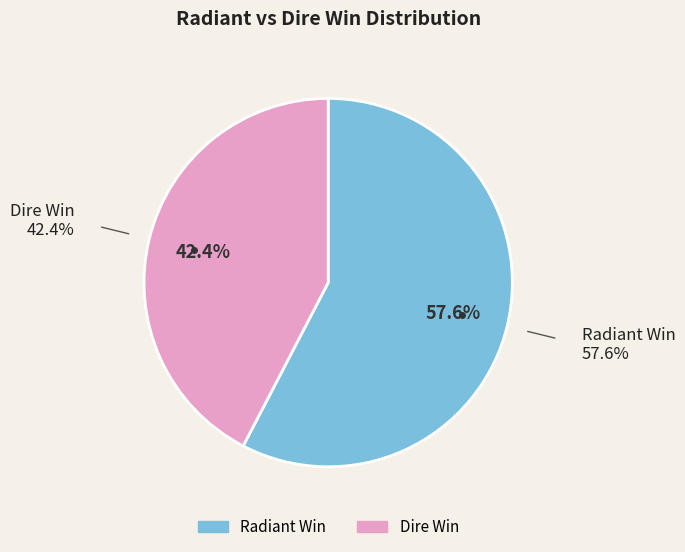

Is the sum of Radiant Win and Dire Win greater than half?

Yes